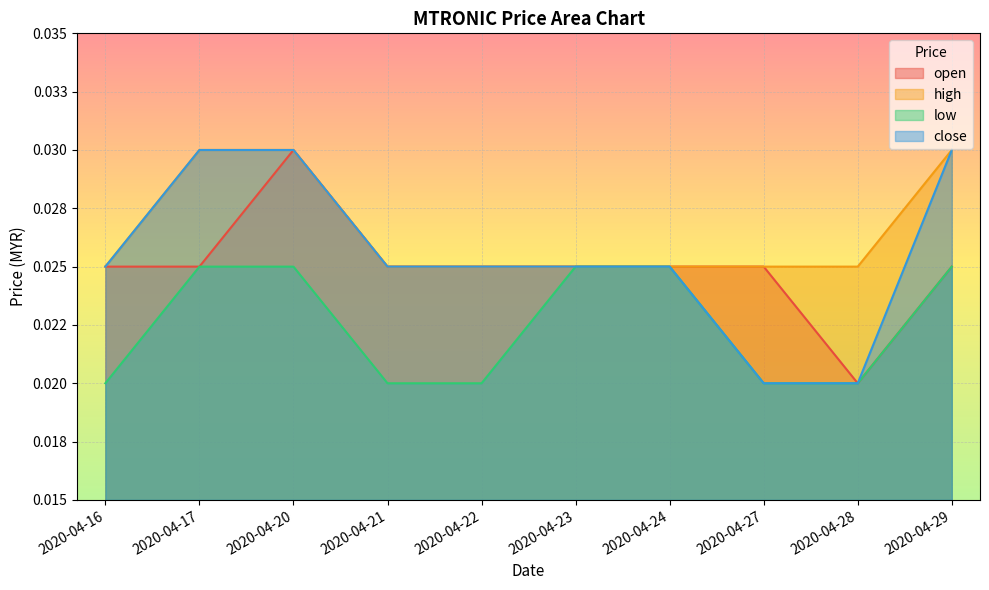

Which category has the lowest value across all series?

2020-04-28